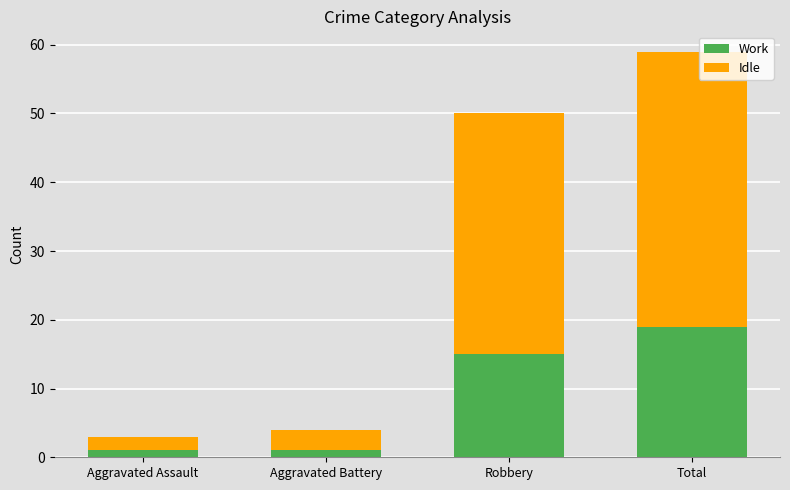

At which category is the sum across all series the highest?

Total